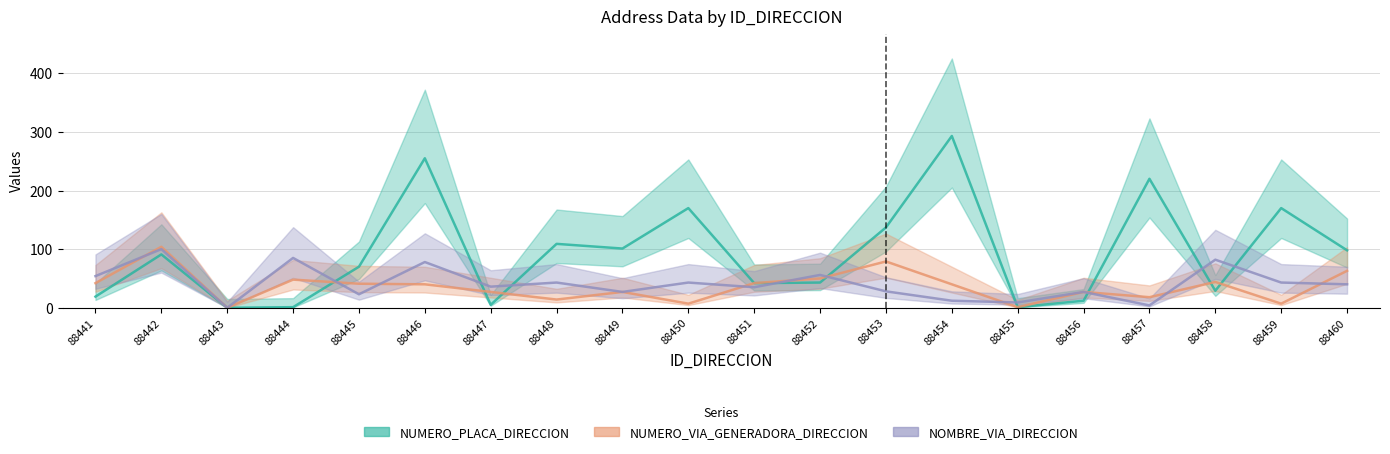

What is the sum of the NUMERO_VIA_GENERADORA_DIRECCION values at 88452 and 88443?

50